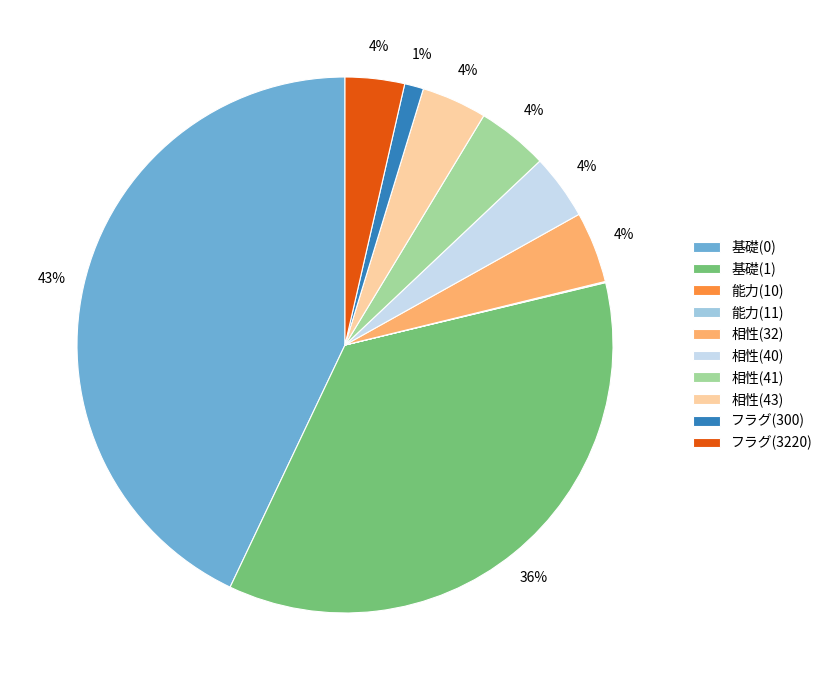

What percentage is the 相性(32) slice, to the nearest percent?

4%